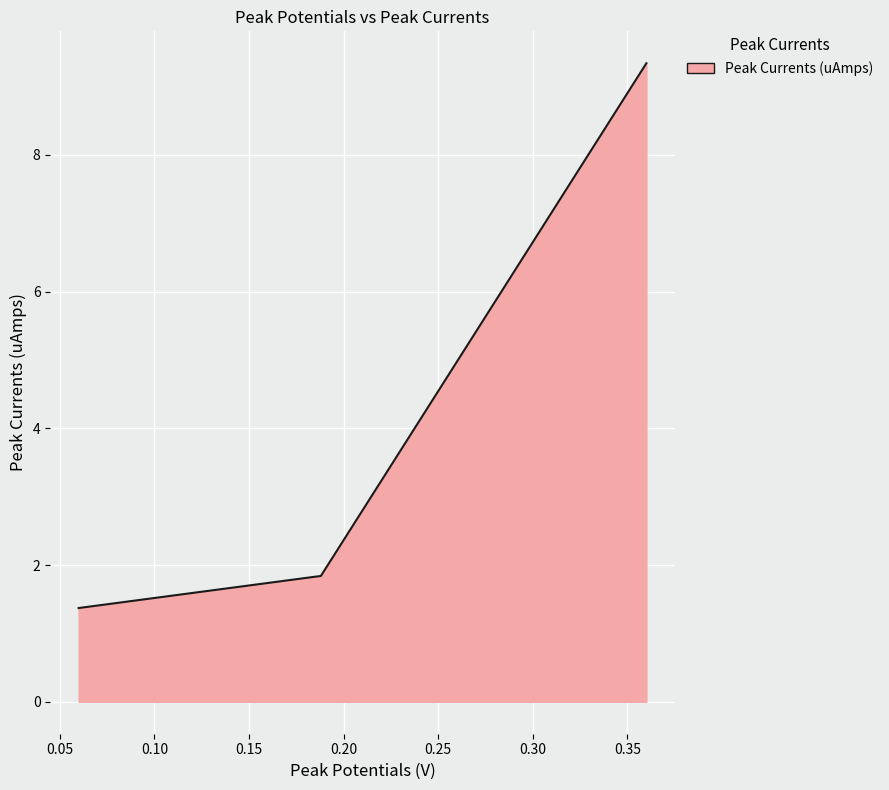

How many categories are shown in the chart?

3